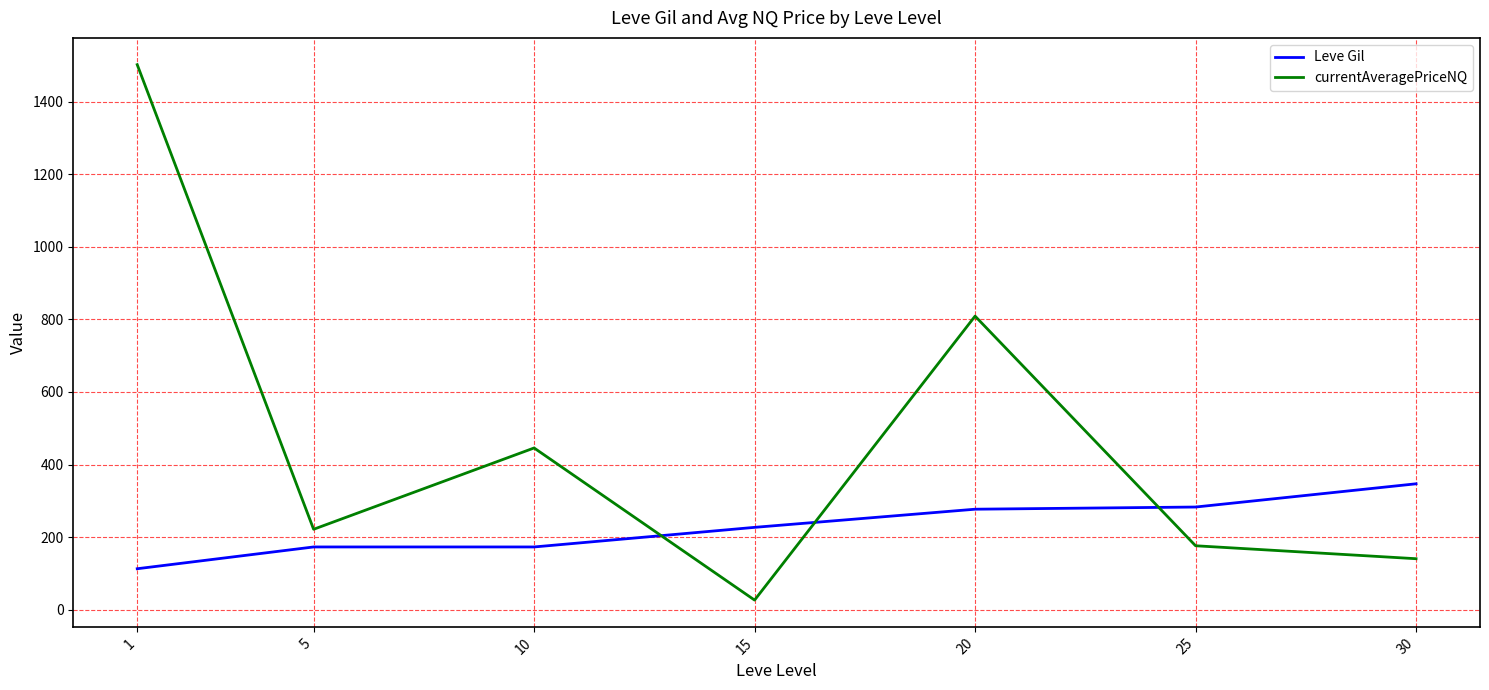

How many times do Leve Gil and currentAveragePriceNQ cross each other?

3